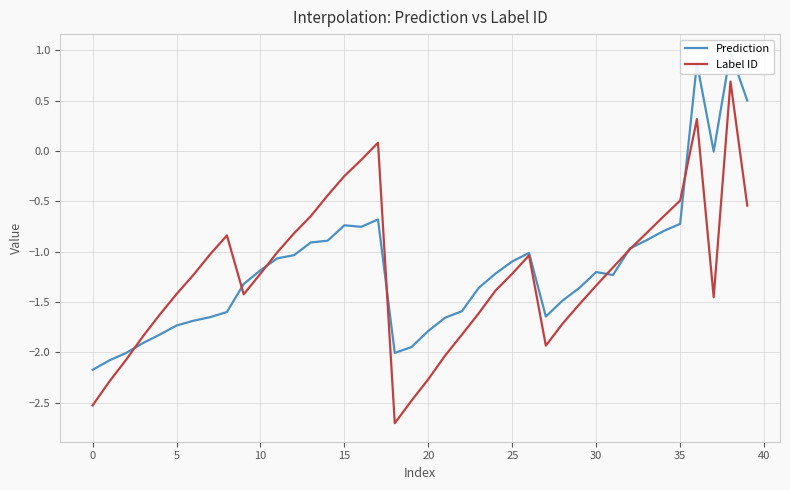

What is the sum of all Prediction values?

-46.8